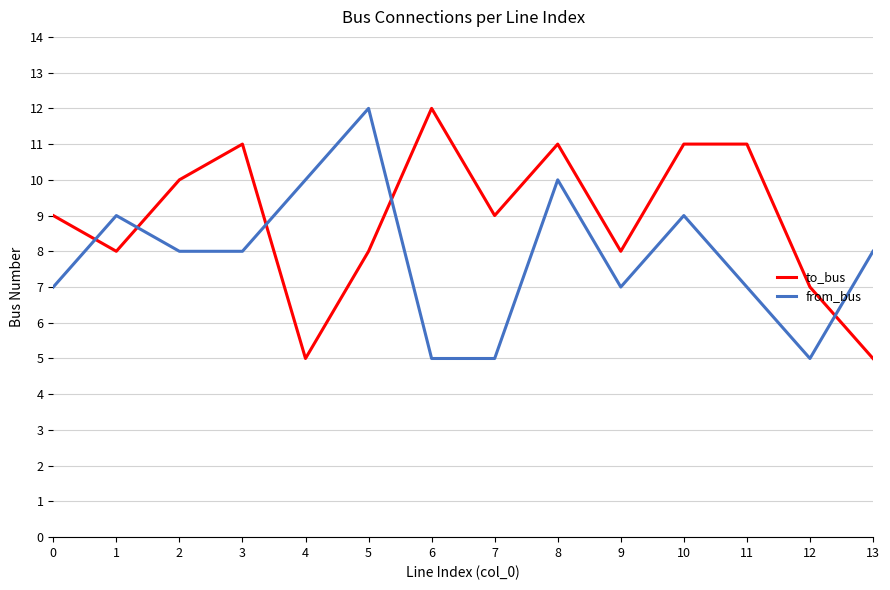

What is the spread (max minus min) of values at 13?

3